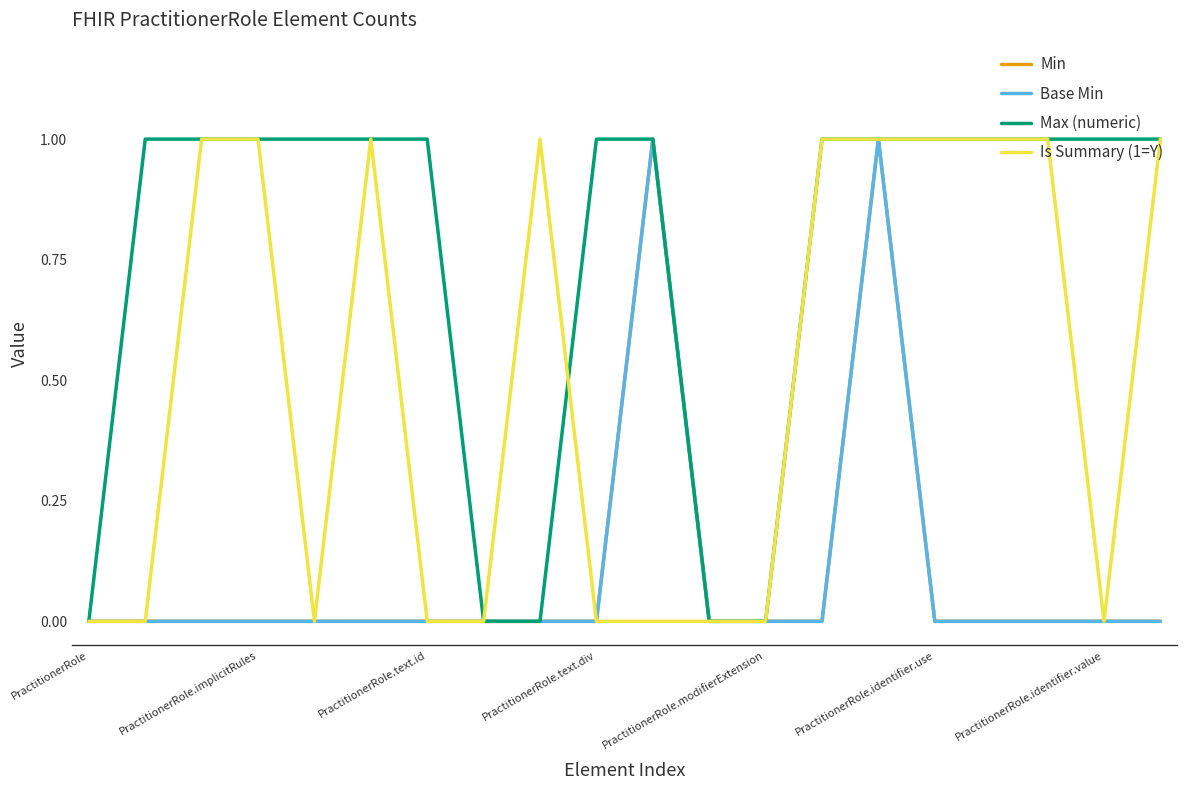

Which series has the largest total across all categories?

Max (numeric)